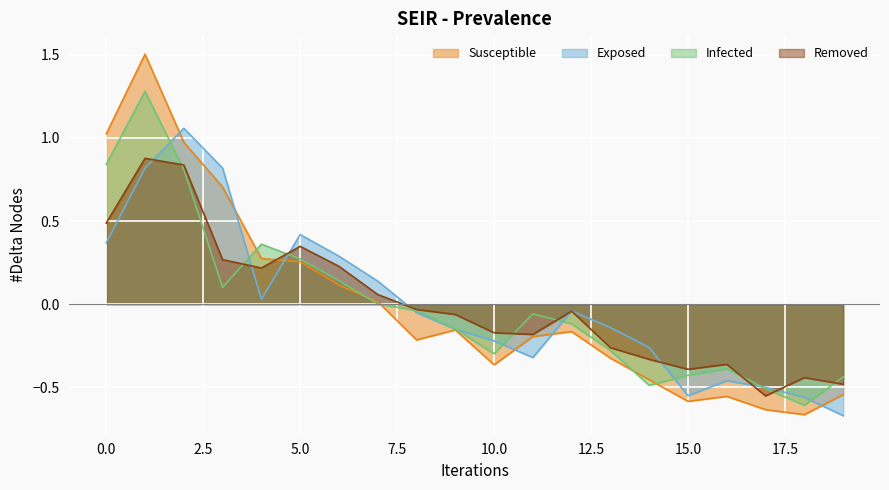

Rank the series at 10 from highest to lowest value.

low, open, close, high